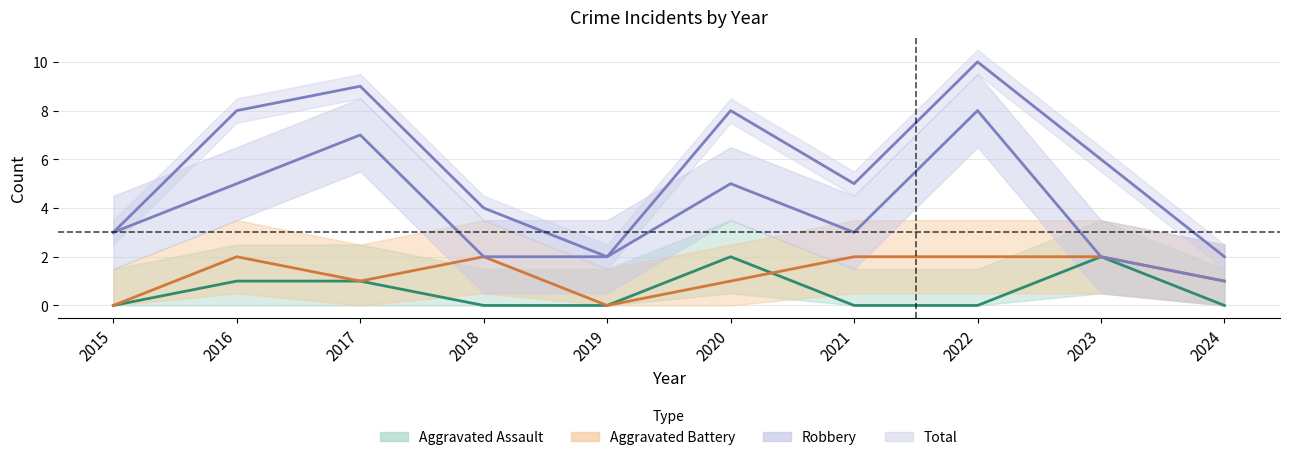

What is the spread (max minus min) of values at 2015?

3